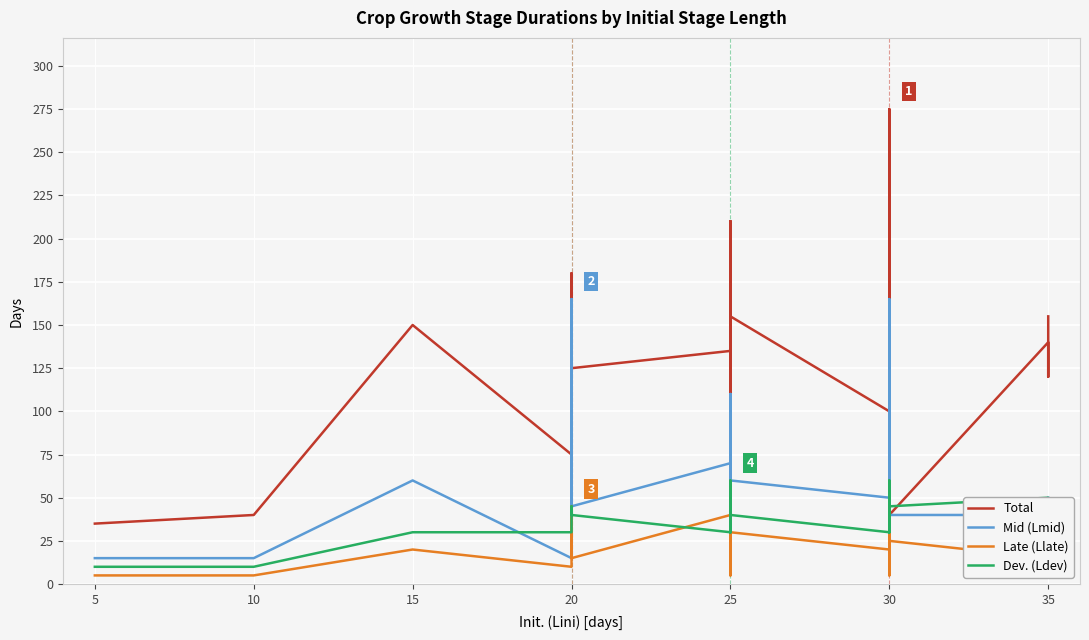

What is the difference between the Dev. (Ldev) values at 25 and 30?

10